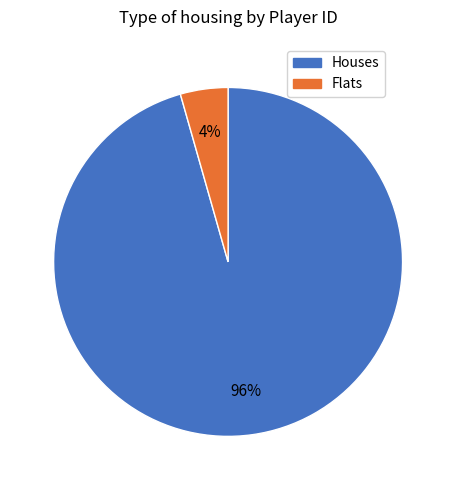

To the nearest percent, what is the average slice percentage?

50%